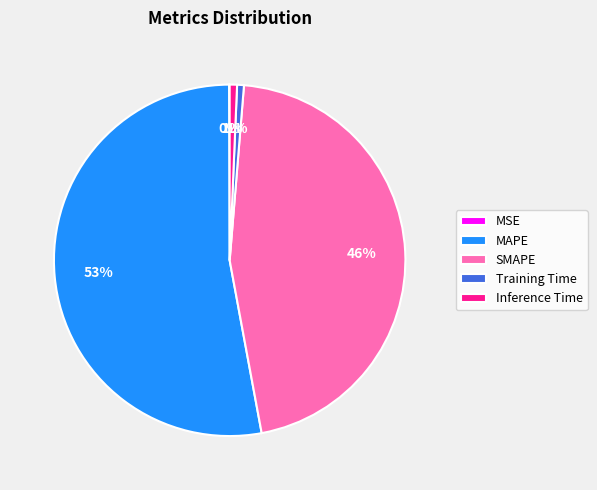

What percentage is the SMAPE slice, to the nearest percent?

46%